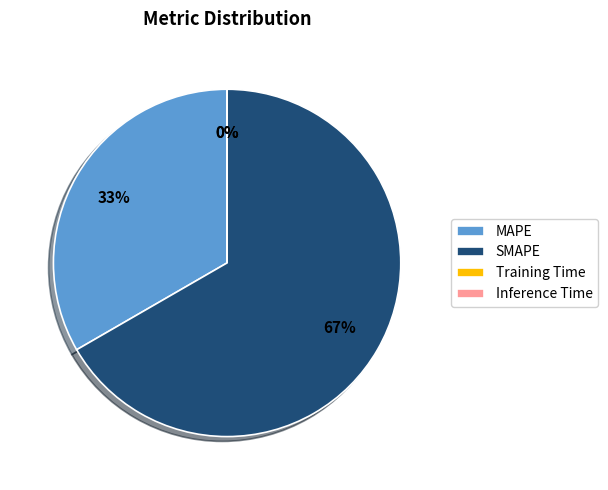

Is SMAPE the majority of the pie?

Yes